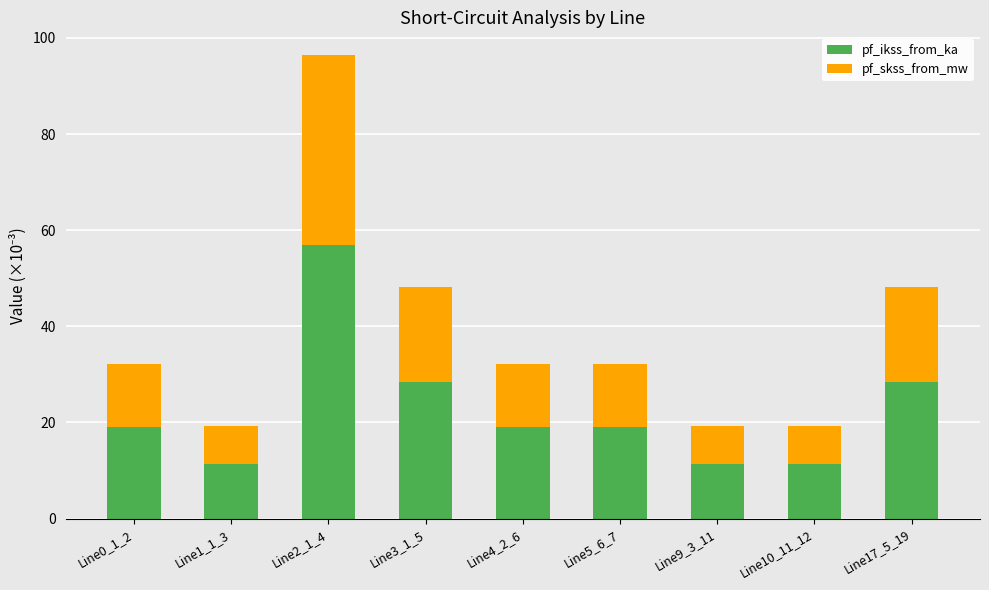

What is the lowest value of the pf_ikss_from_ka series?

11.4